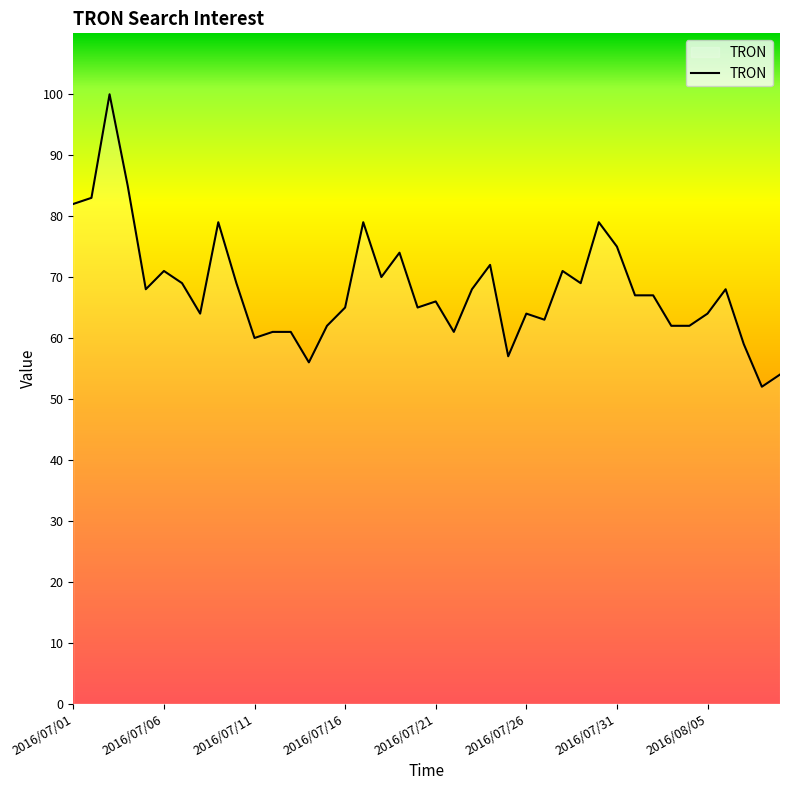

What is the difference between the maximum and minimum values?

48